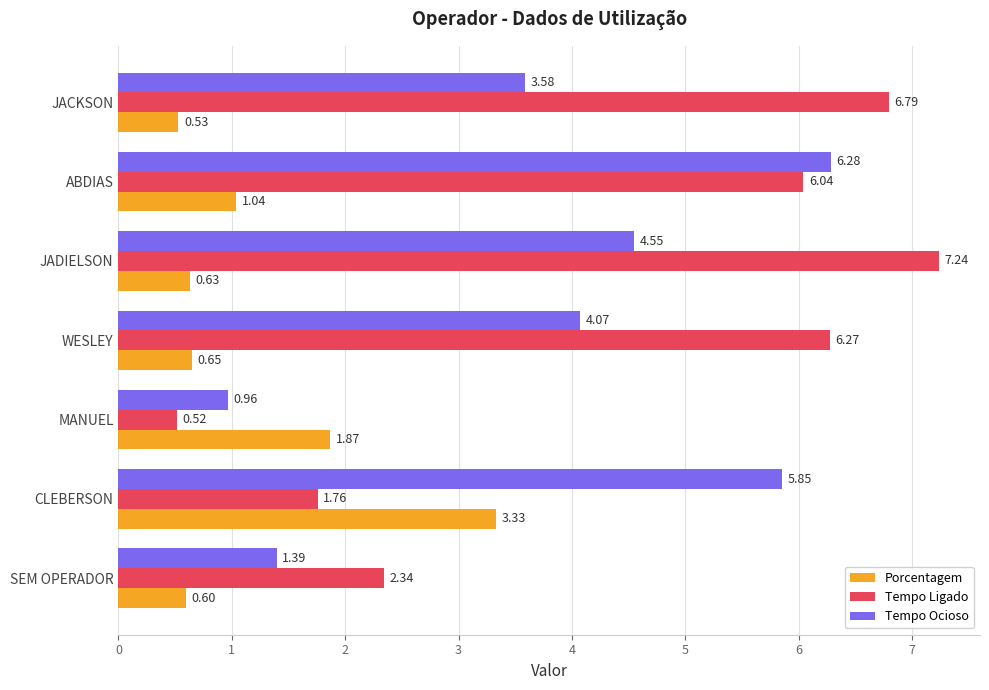

At which category does the chart reach its peak across all series?

JADIELSON